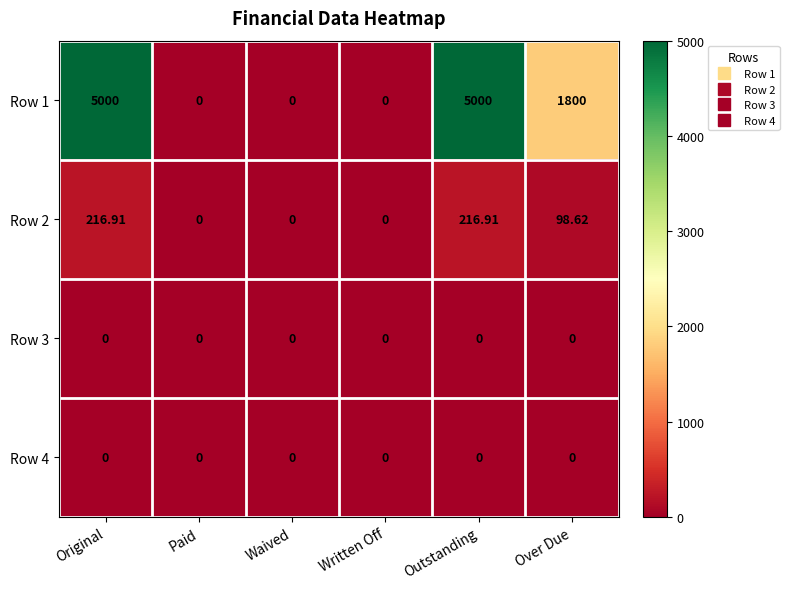

At which label does Row 2 first exceed 98?

Original